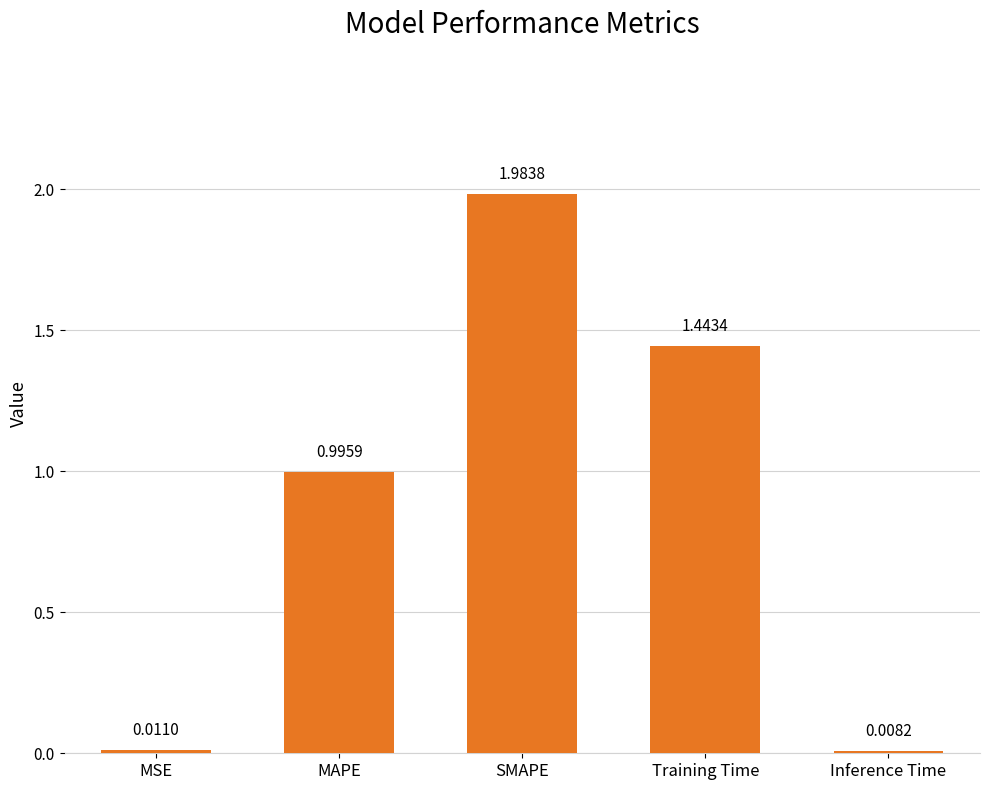

What is the label of the 2nd bar from the right?

Training Time